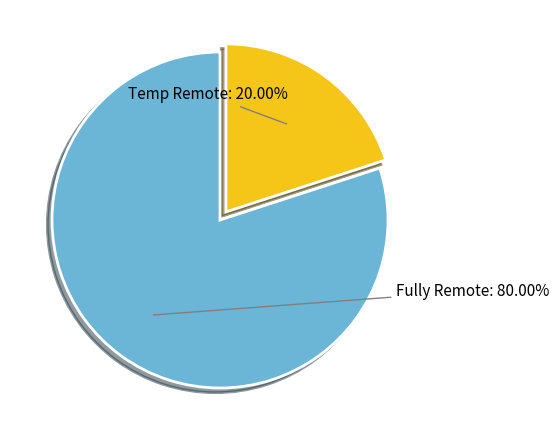

Is there a majority slice in this chart?

Yes